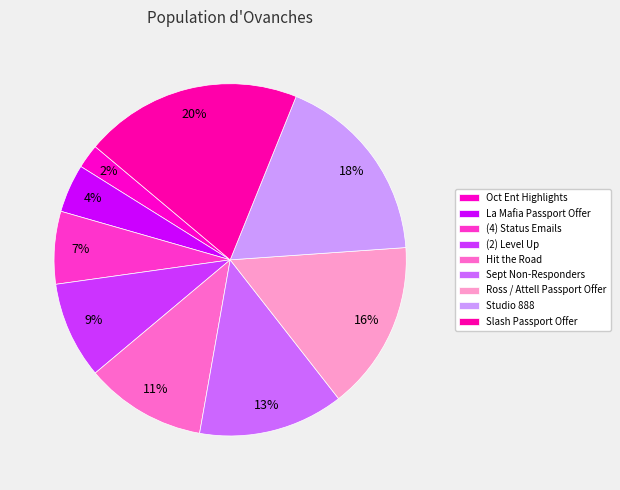

Rank the categories by value from lowest to highest.

Oct Ent Highlights, La Mafia Passport Offer, (4) Status Emails, (2) Level Up, Hit the Road, Sept Non-Responders, Ross / Attell Passport Offer, Studio 888, Slash Passport Offer